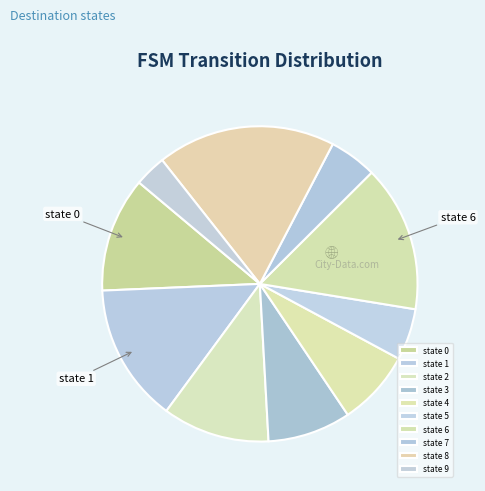

Which slice is the smallest?

state 9